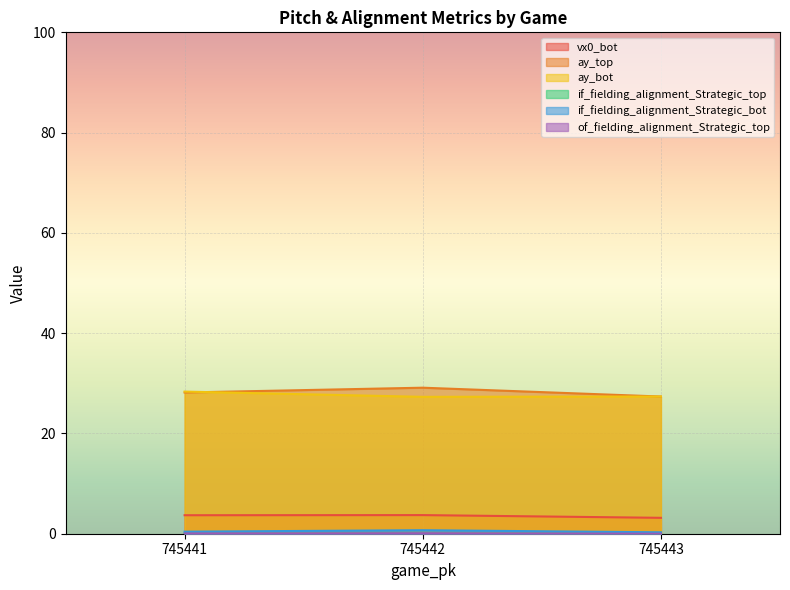

What is the total value across all series at 745442?

60.9